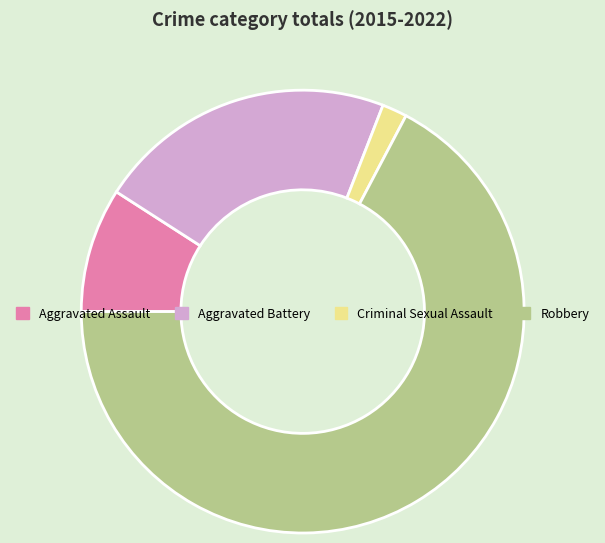

Which category has the smallest portion of the pie?

Criminal Sexual Assault